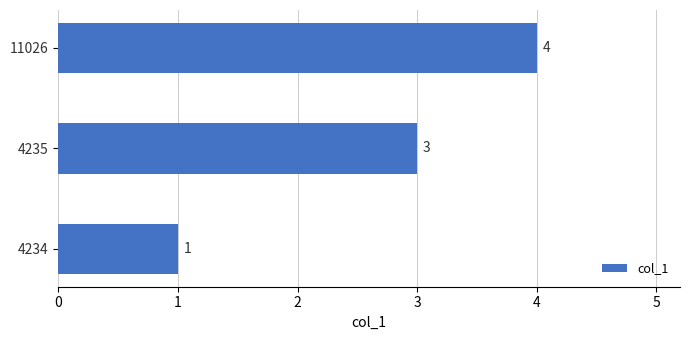

What is the sum of the values at 4235 and 4234?

4